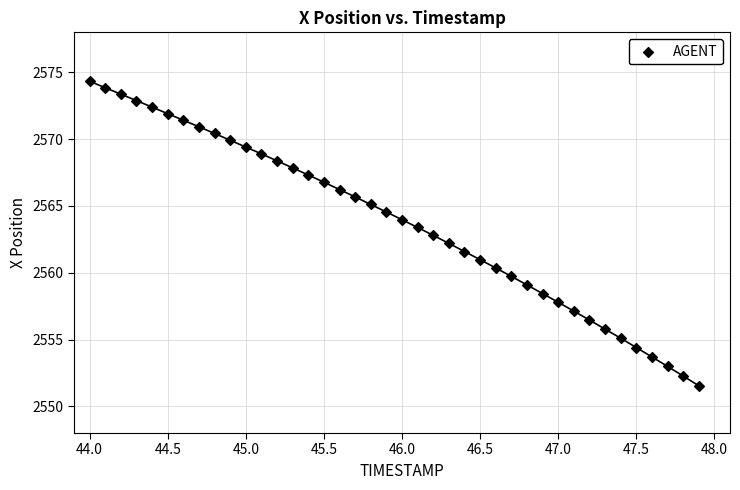

What is the range of Y values (max minus min)?

22.8